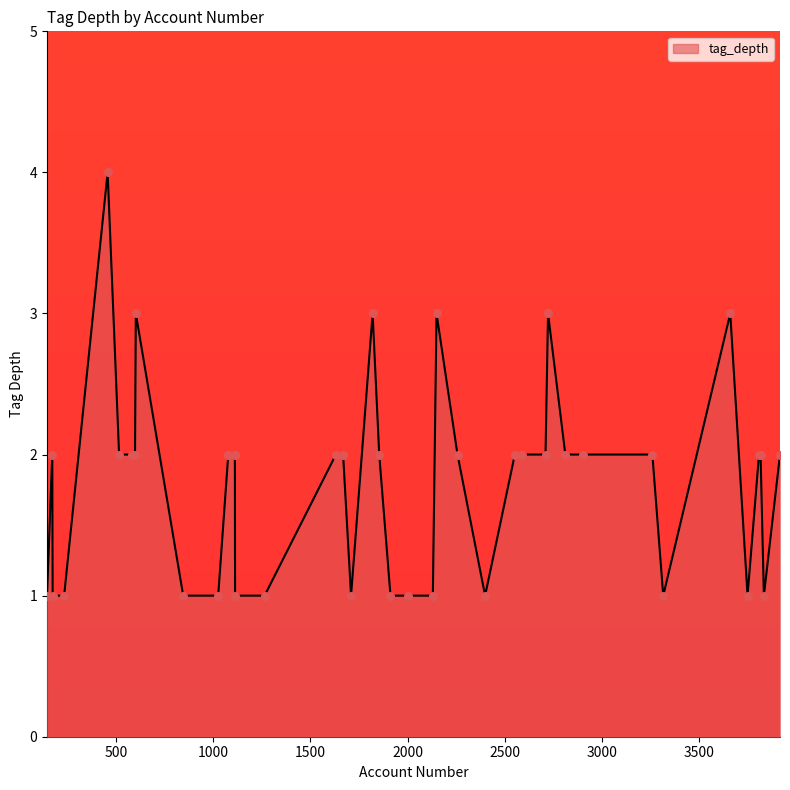

What is the greatest value displayed?

4